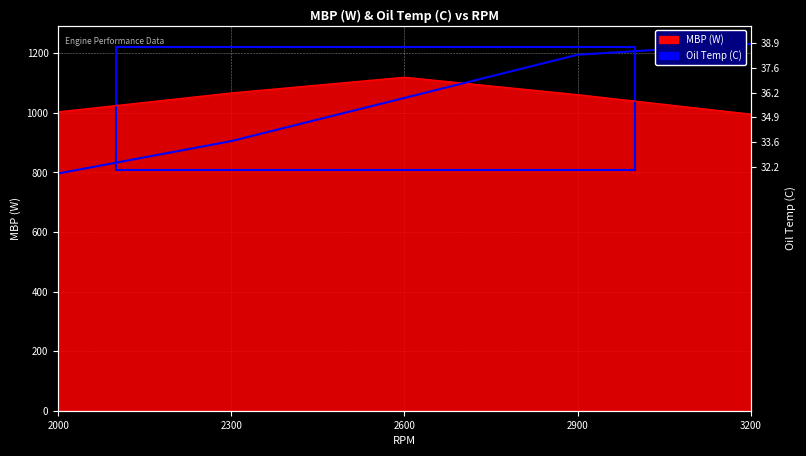

Is it true that the value at 2300 is 343.2?

False